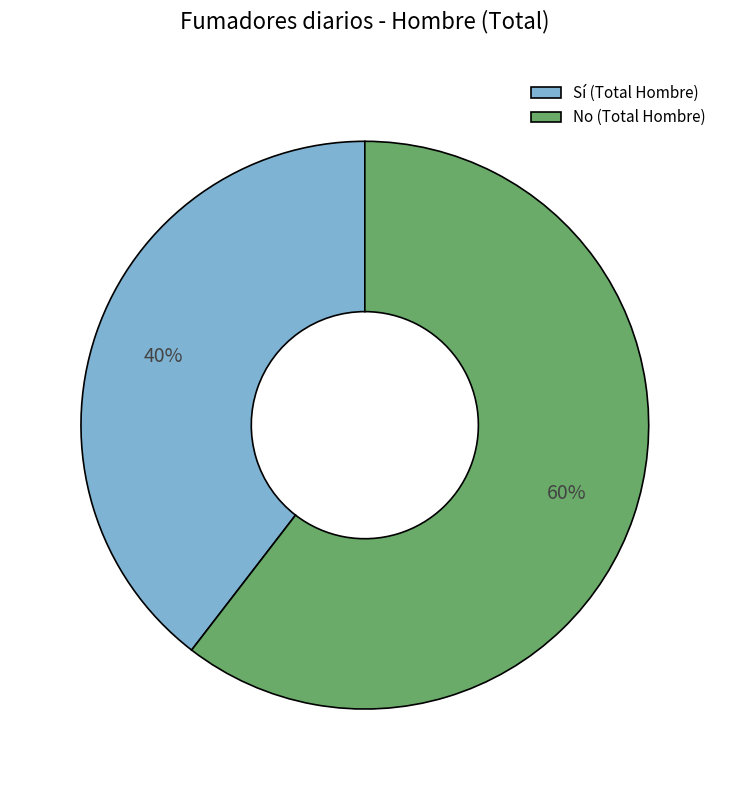

Rank the categories by value from highest to lowest.

No (Total Hombre), Sí (Total Hombre)